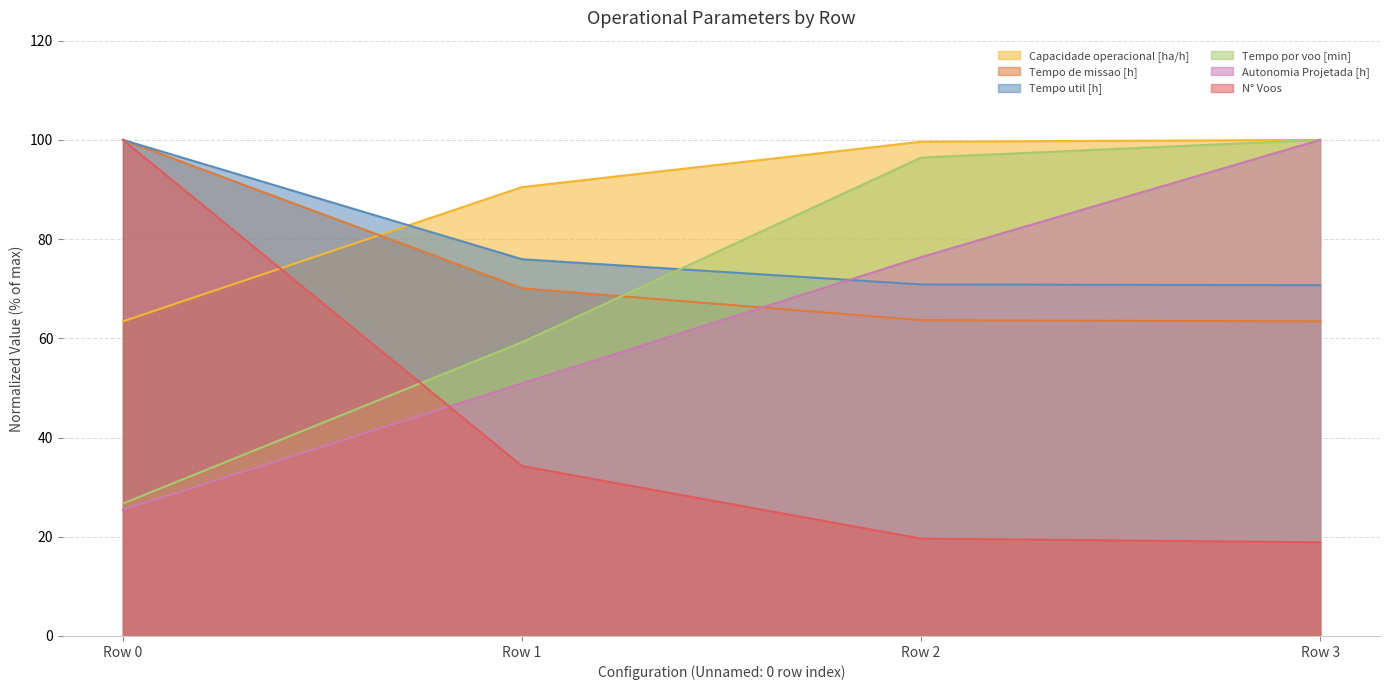

Between which two adjacent categories do N° Voos and Autonomia Projetada [h] first intersect?

Row 0 and Row 1